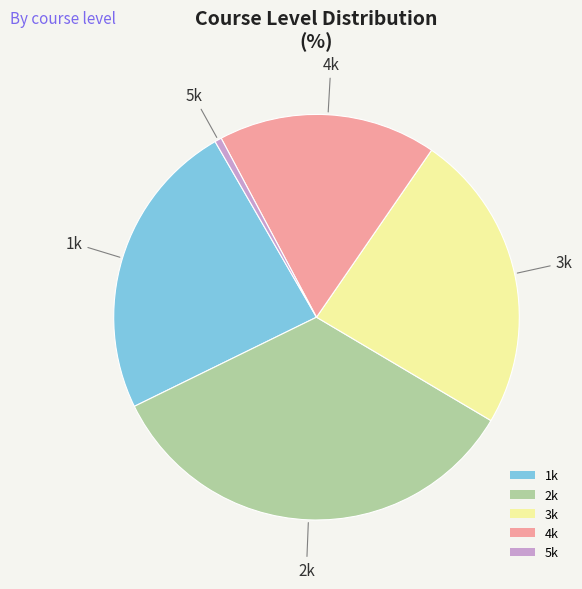

Which category has the biggest portion of the pie?

2k